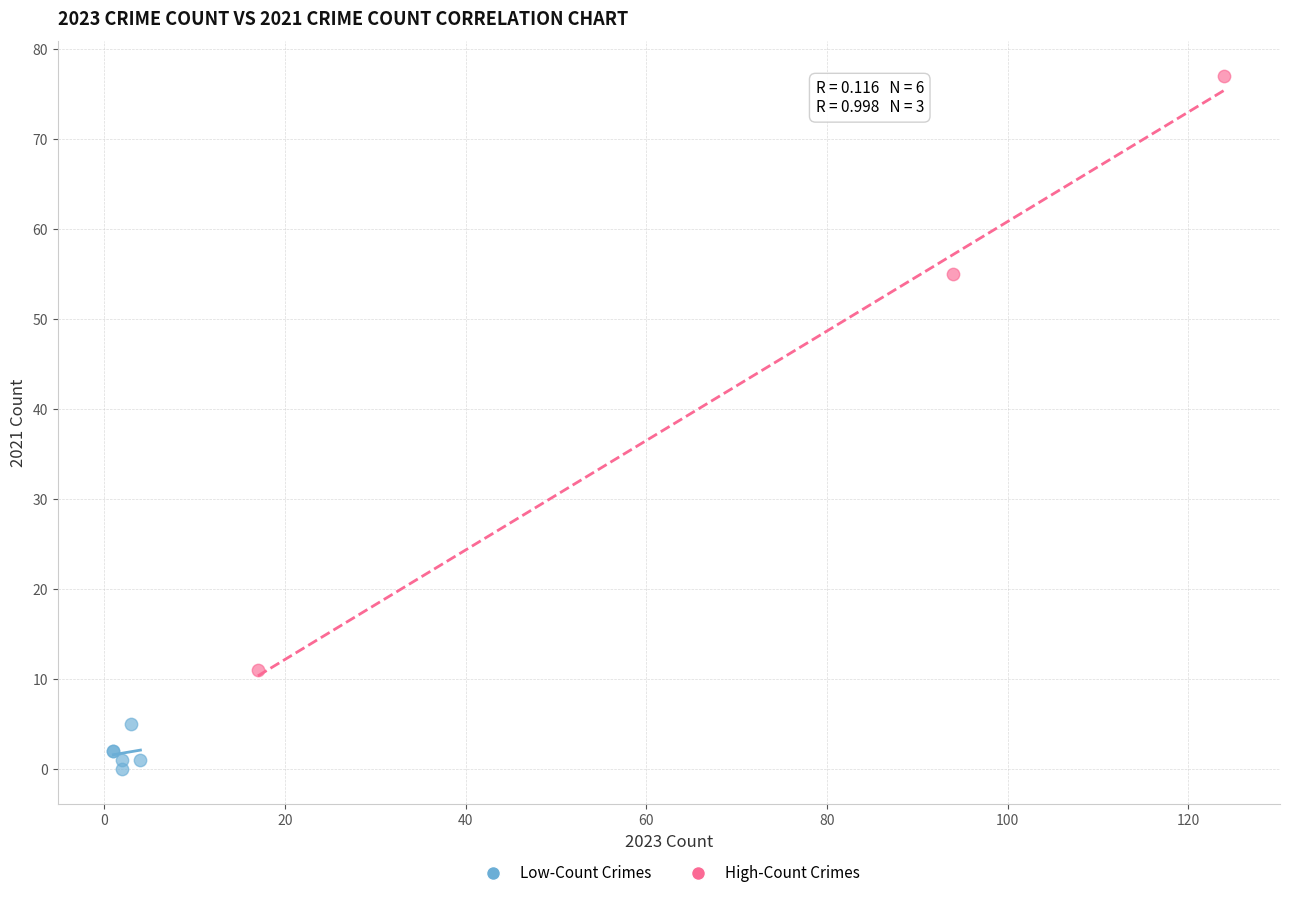

Which series reaches the maximum Y coordinate?

High-Count Crimes